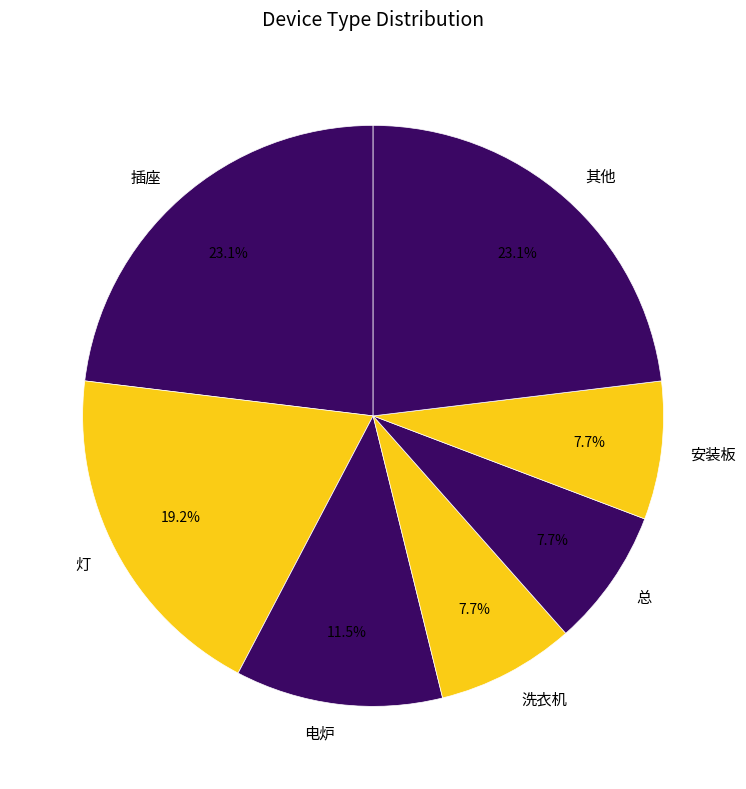

Do 灯 and 电炉 together represent more than half of the pie?

No